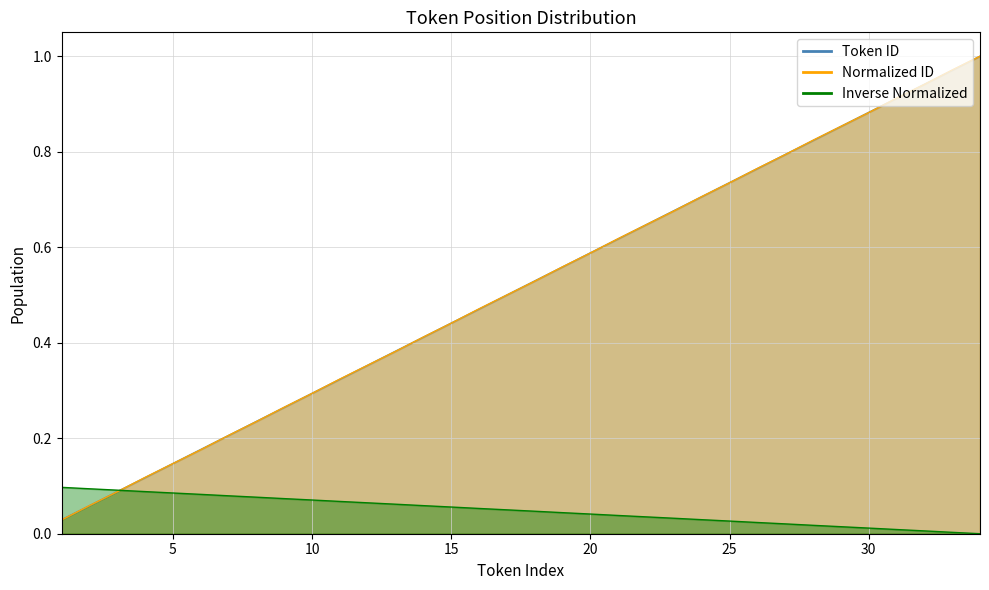

Which series has the widest spread of values?

Normalized ID